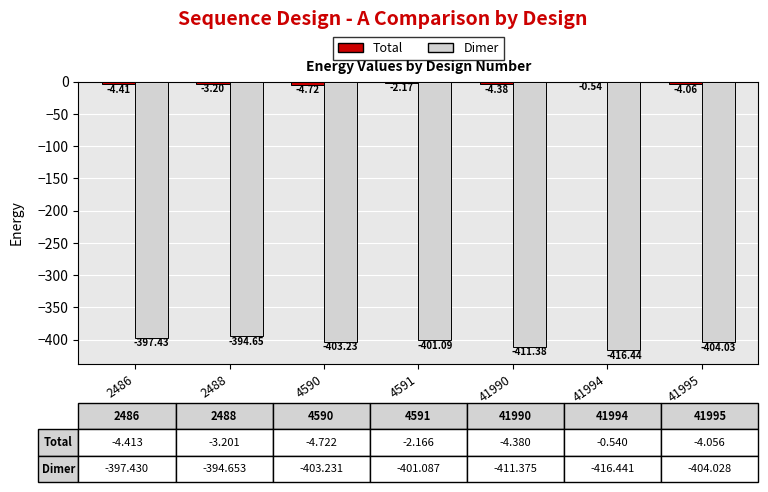

What is the total value across all series at 41995?

-408.1